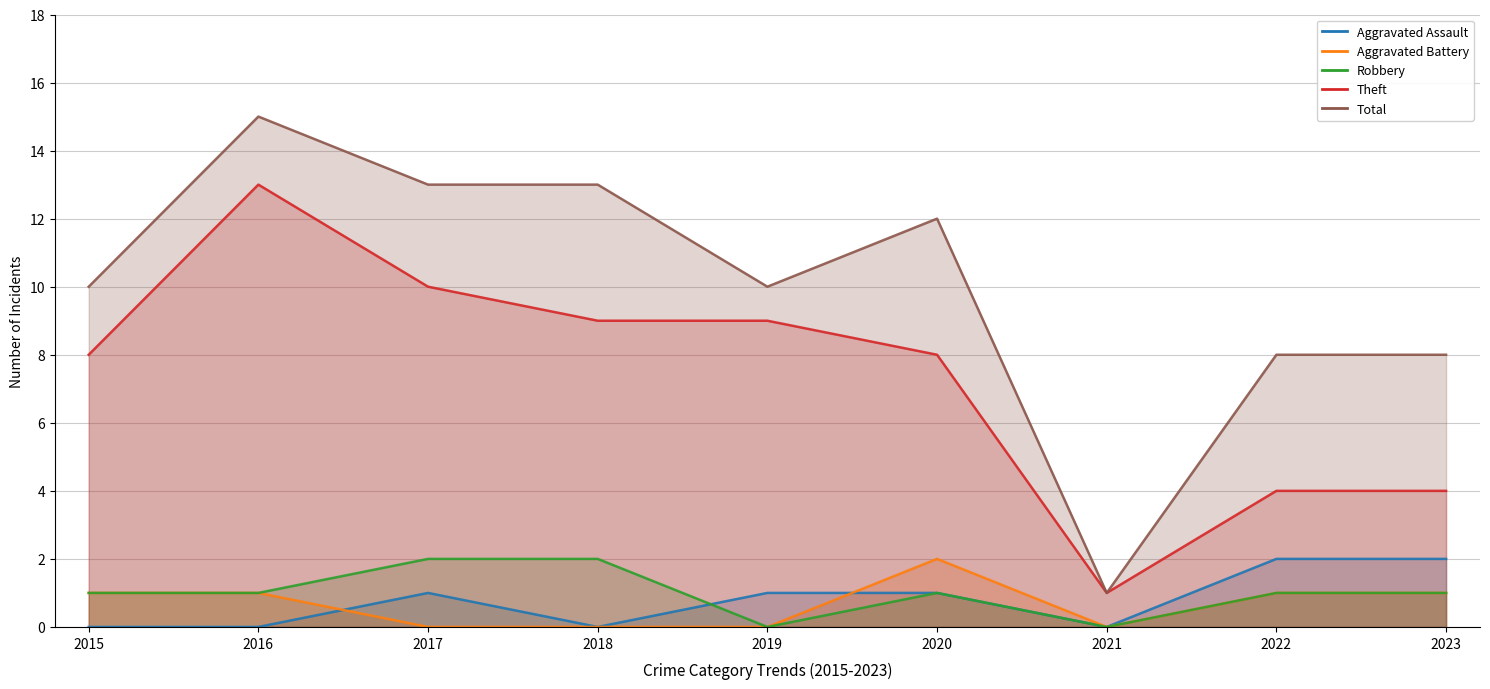

What is the greatest value displayed?

15